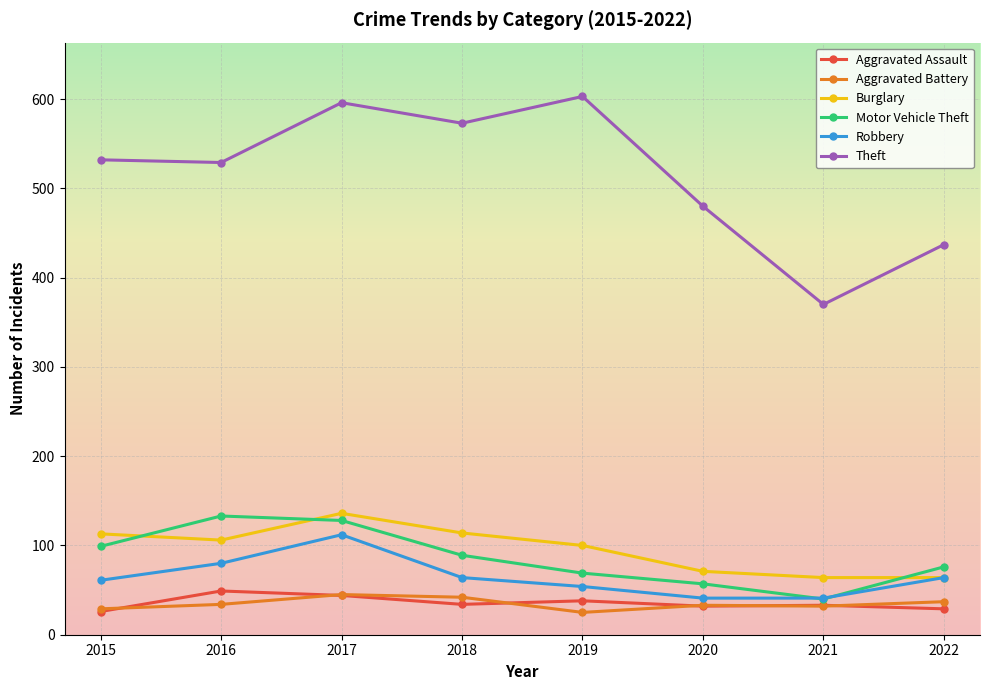

At which label does Theft reach its peak?

2019